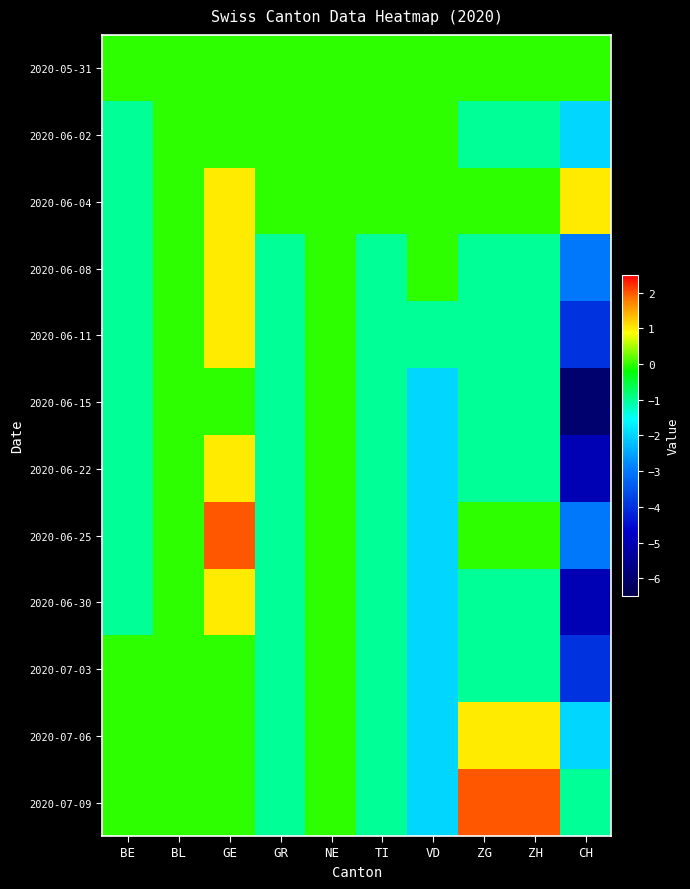

At which category is the sum across all series the highest?

GE